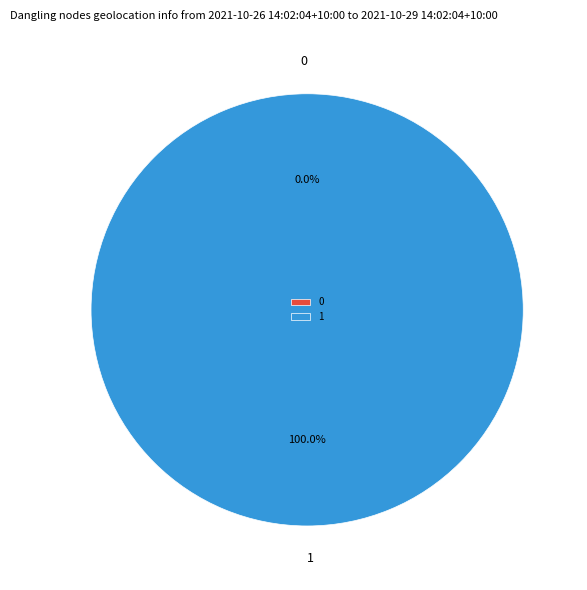

Which category accounts for the majority?

1